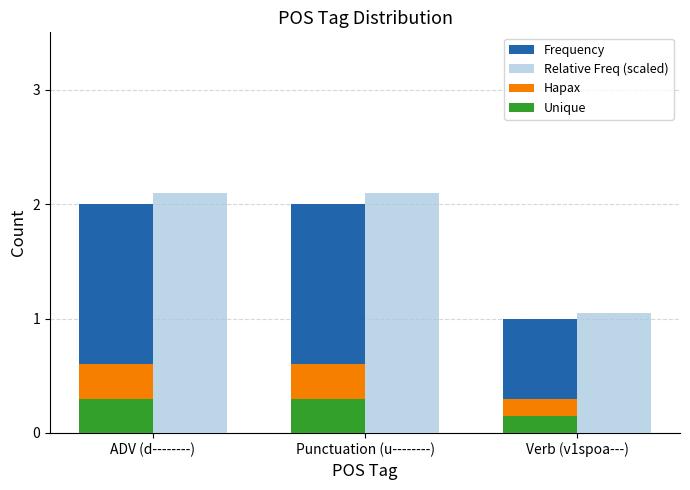

The Hapax series shows 0.4 at ADV (d--------). True or false?

False